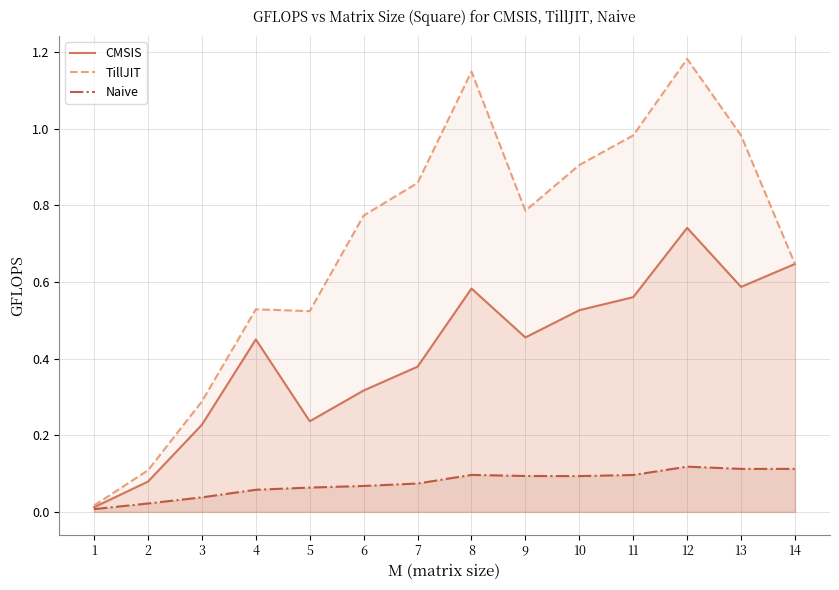

What is the sum of all TillJIT values?

9.7